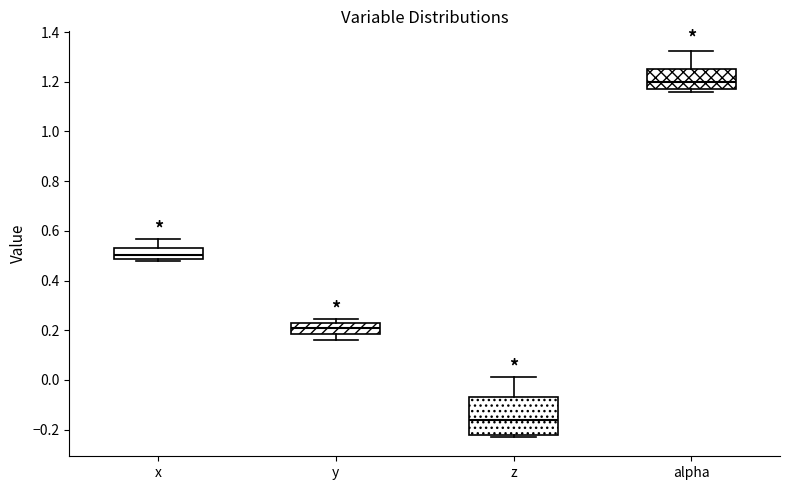

Reading left to right, transcribe this box plot: for each box, give where its median line is, the range the box spans, and where its two whiskers end, as read against the y-axis. The values are not printed on the chart, so give them approximately, as read against the axis.

x: median 0.50, box 0.48 to 0.52, whiskers 0.48 (just below the box's lower edge) to 0.56
y: median 0.20, box 0.18 to 0.22, whiskers 0.16 to 0.24
z: median -0.16, box -0.22 to -0.06, whiskers -0.22 (just below the box's lower edge) to 0.02
alpha: median 1.20, box 1.18 to 1.26, whiskers 1.16 to 1.32